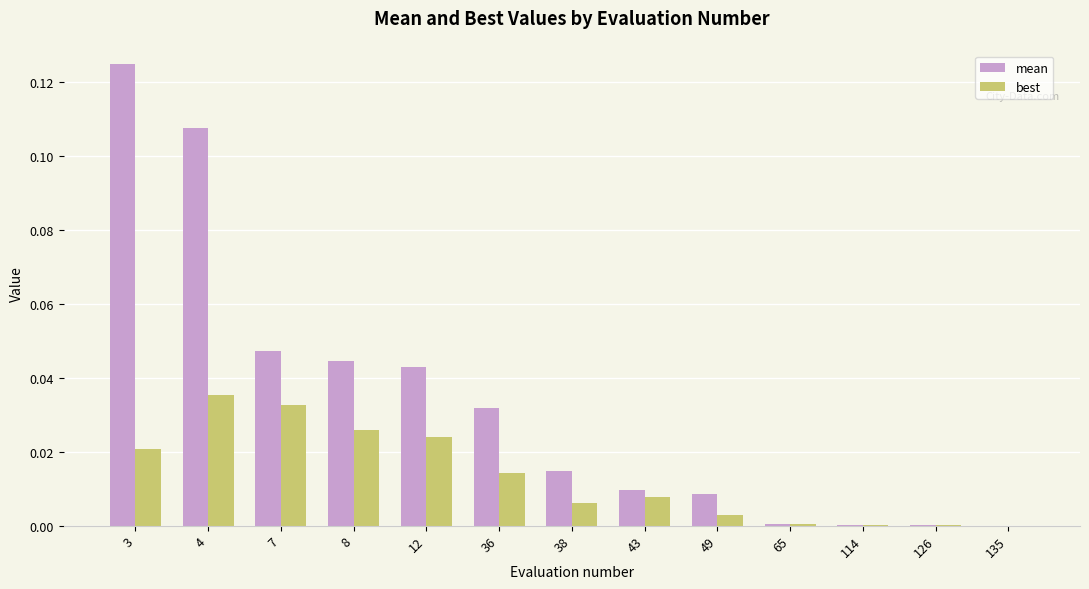

Does the chart contain stacked bars?

No